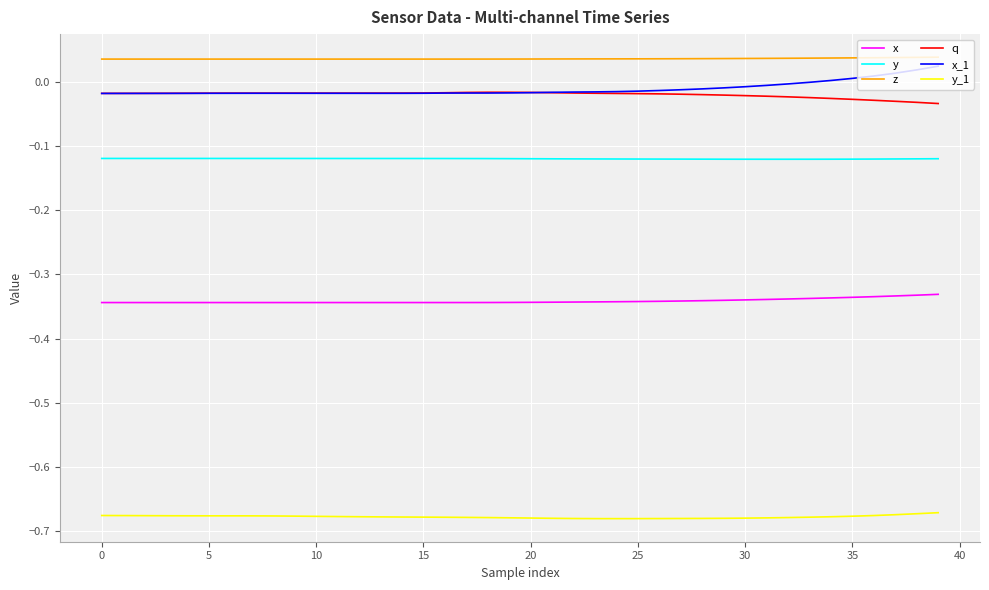

True or false: y_1 and x_1 cross at least once.

False